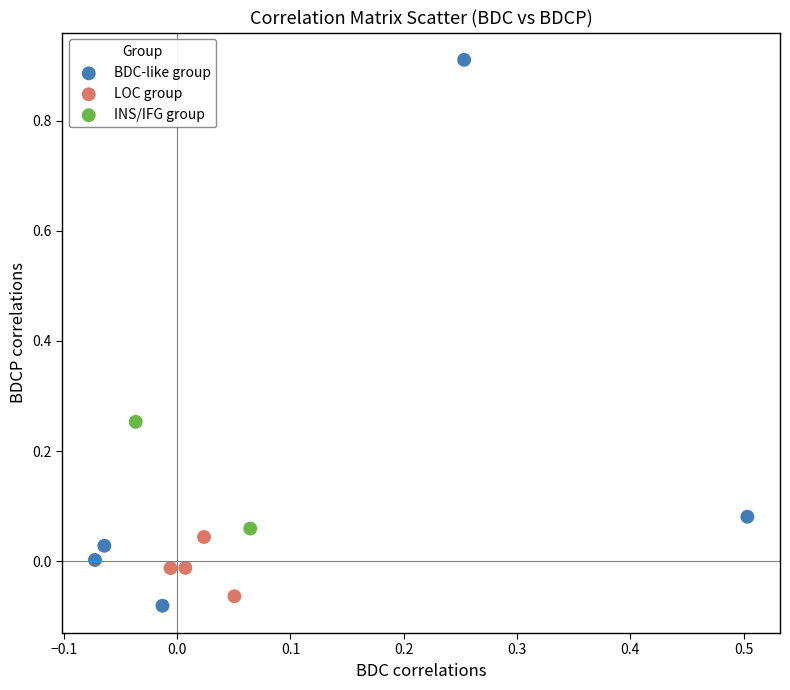

Which series contains the highest Y value?

BDC-like group